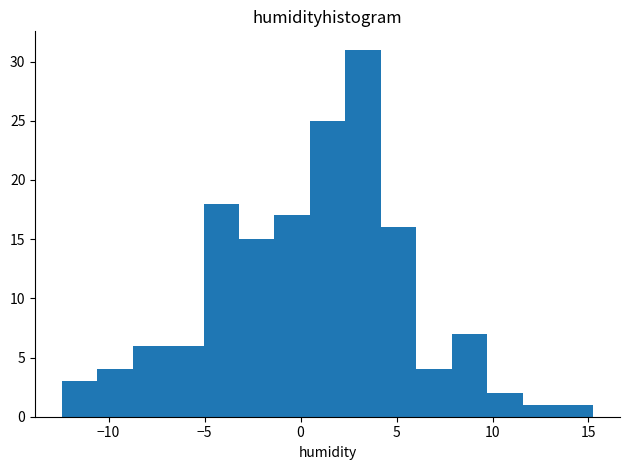

Read against the x-axis, roughly where is the centre of the tallest bar?

3.5